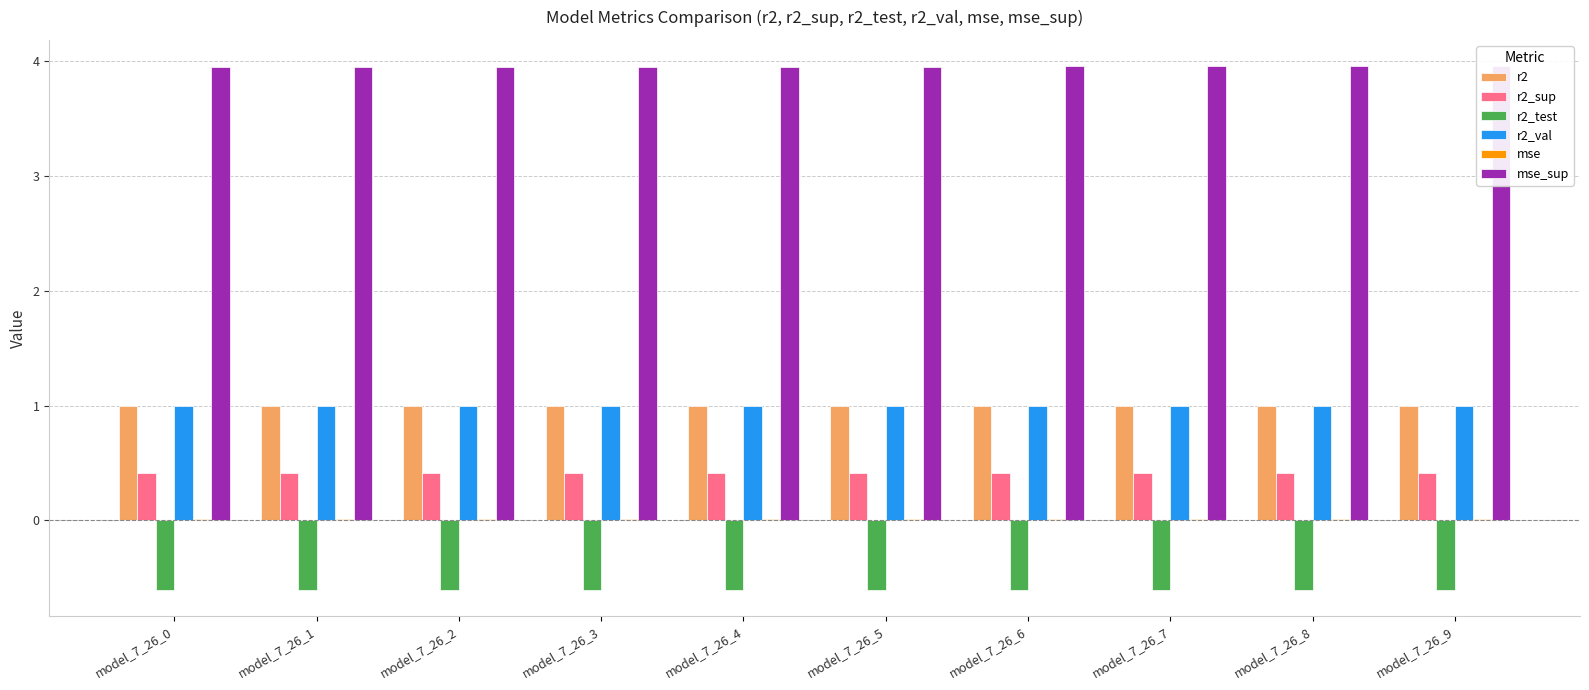

Is it true that r2_sup equals 0.4 at model_7_26_2?

True